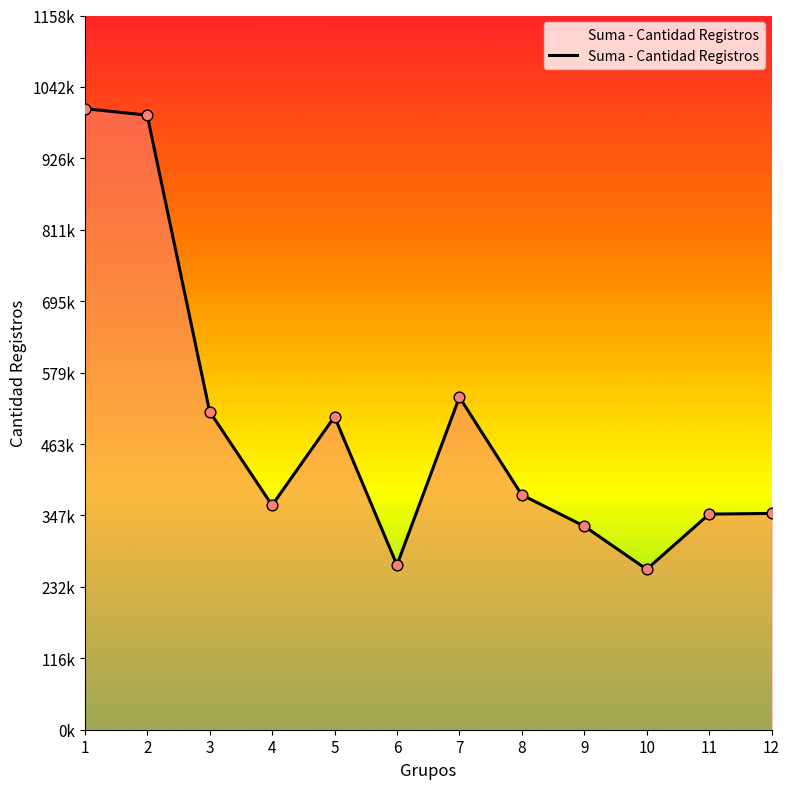

What is the change in value from 4 to 12?

-13190